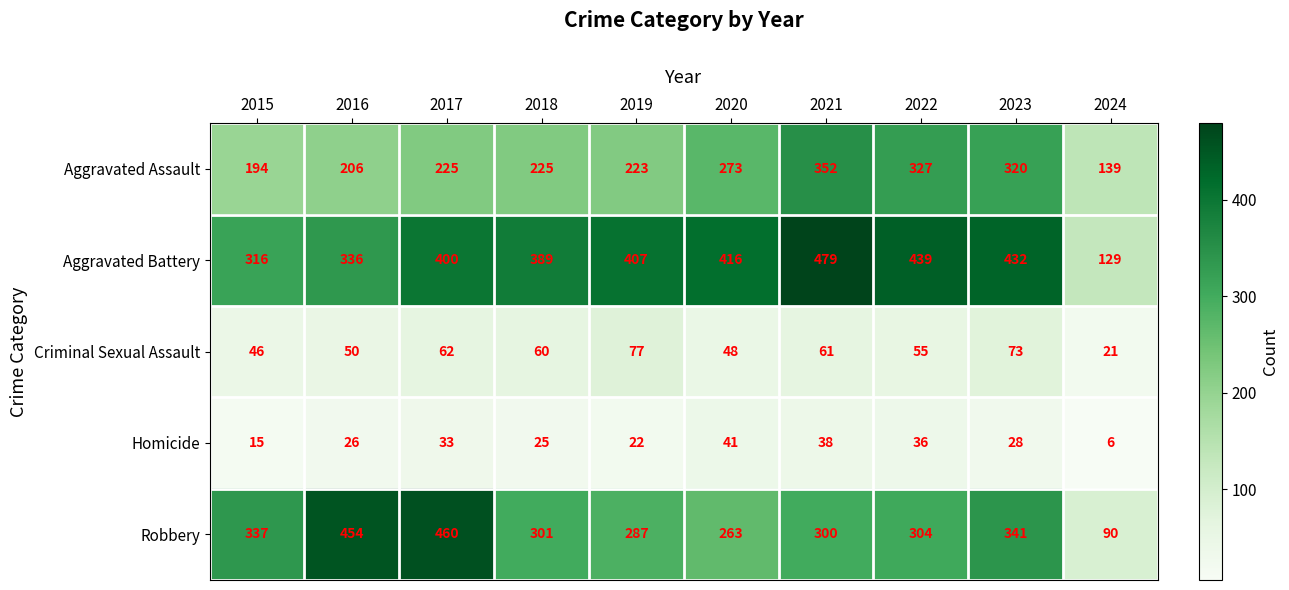

Which category has the highest value across all series?

2021